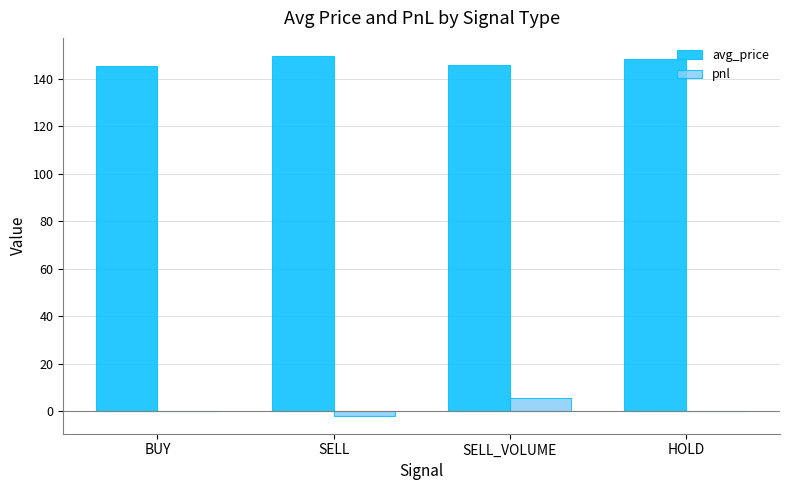

What is the sum of all pnl values?

3.5